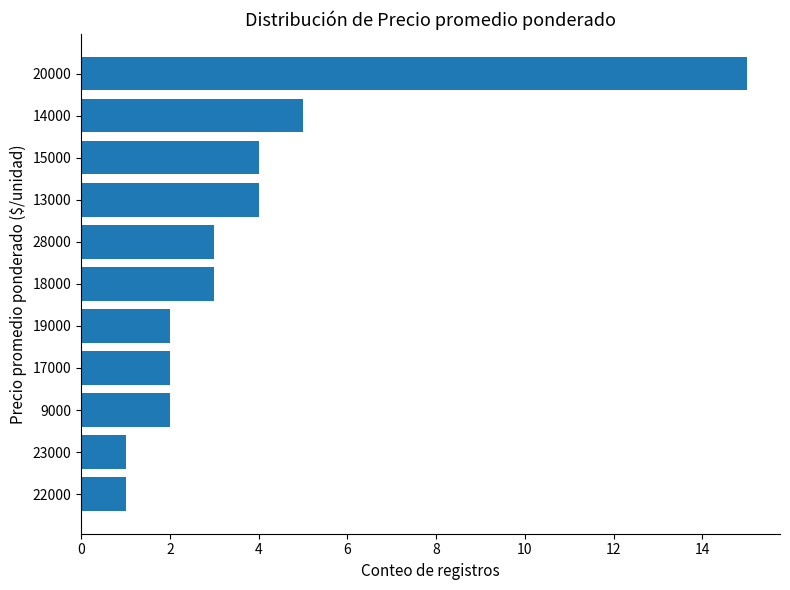

What is the average value?

4